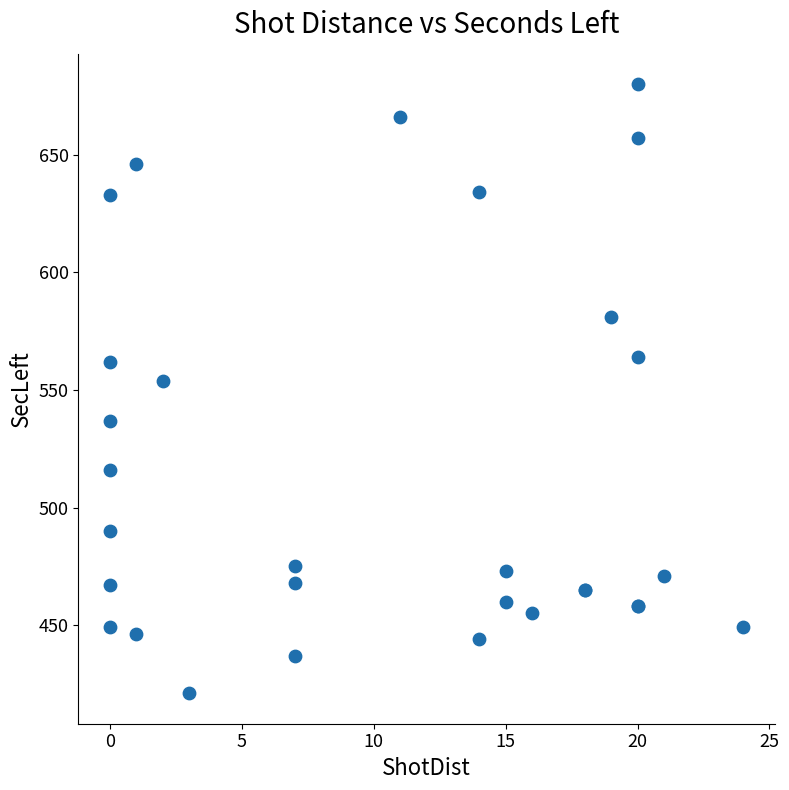

What Y value in the scatter plot is closest to 550?

554